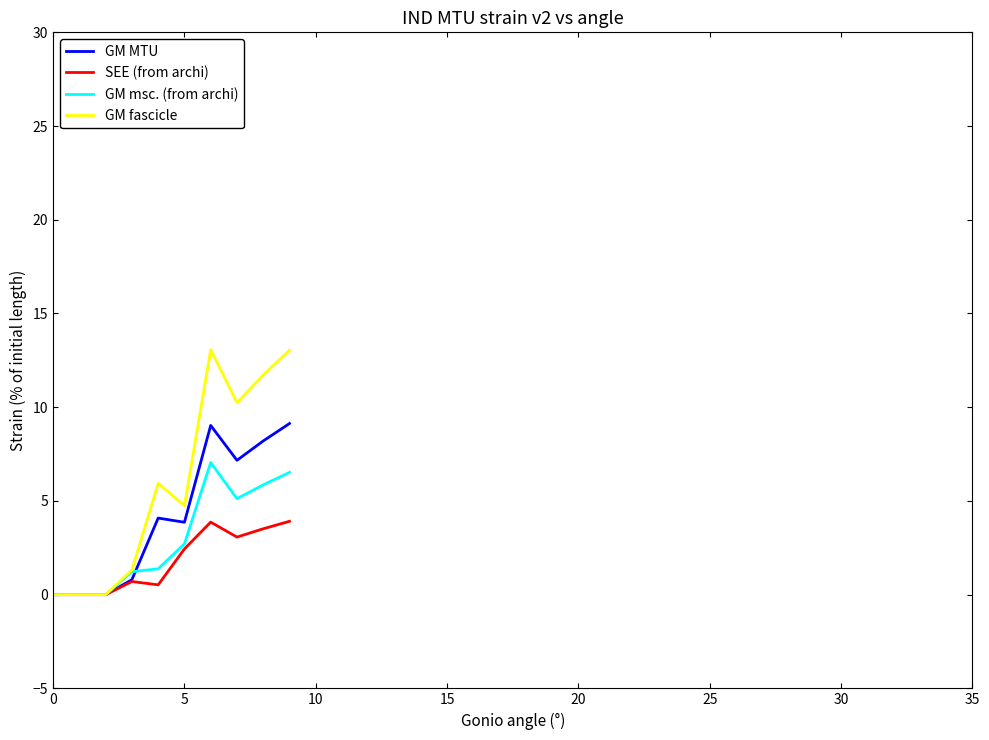

What is the maximum value for GM fascicle?

13.1